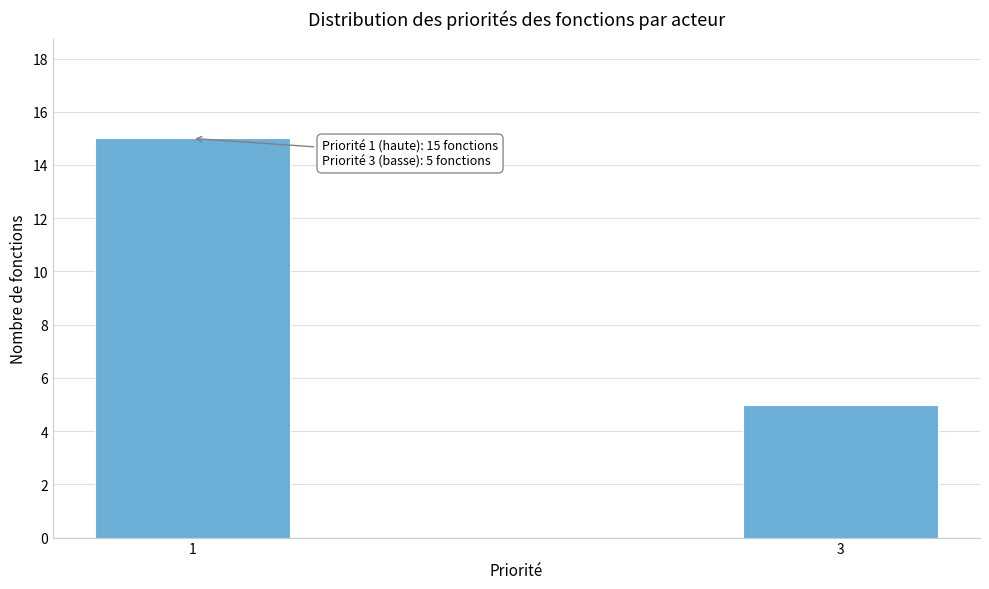

Reading left to right, extract all data points from this chart.

1=15	3=5